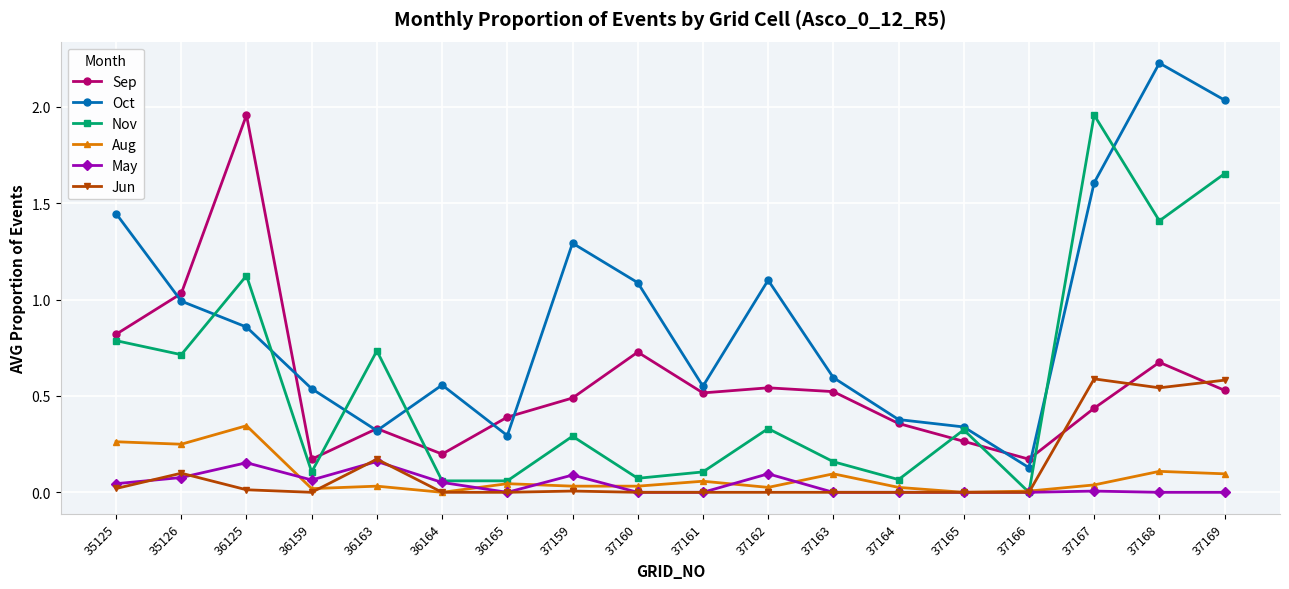

In May, how many points are higher than both neighbors (excluding endpoints)?

5